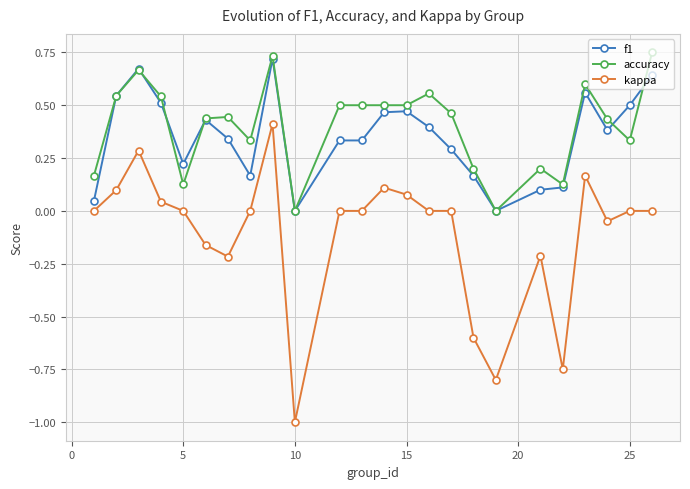

True or false: kappa has more than 0 points higher than both neighbors.

True